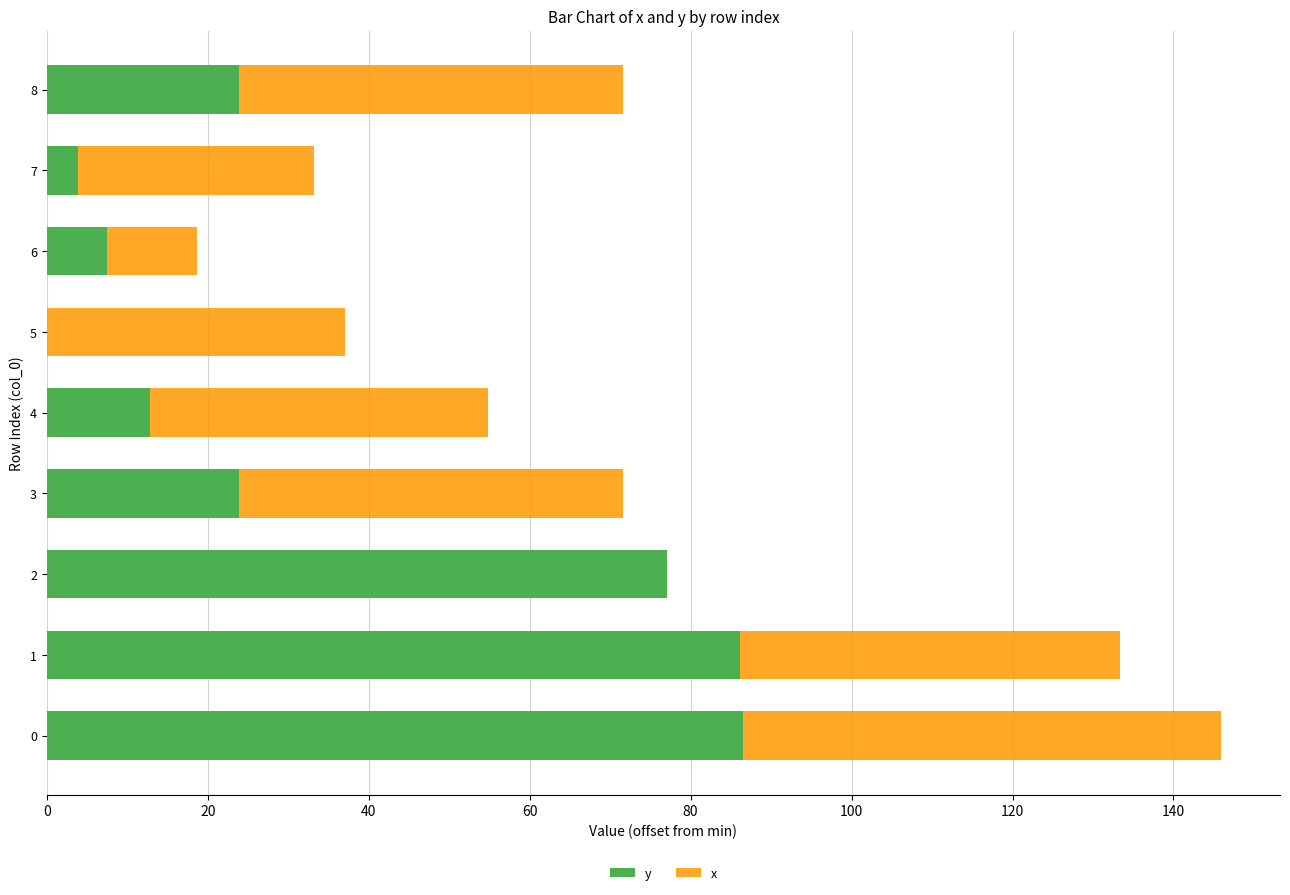

True or false: y has a value of 18.9 at 0.

False